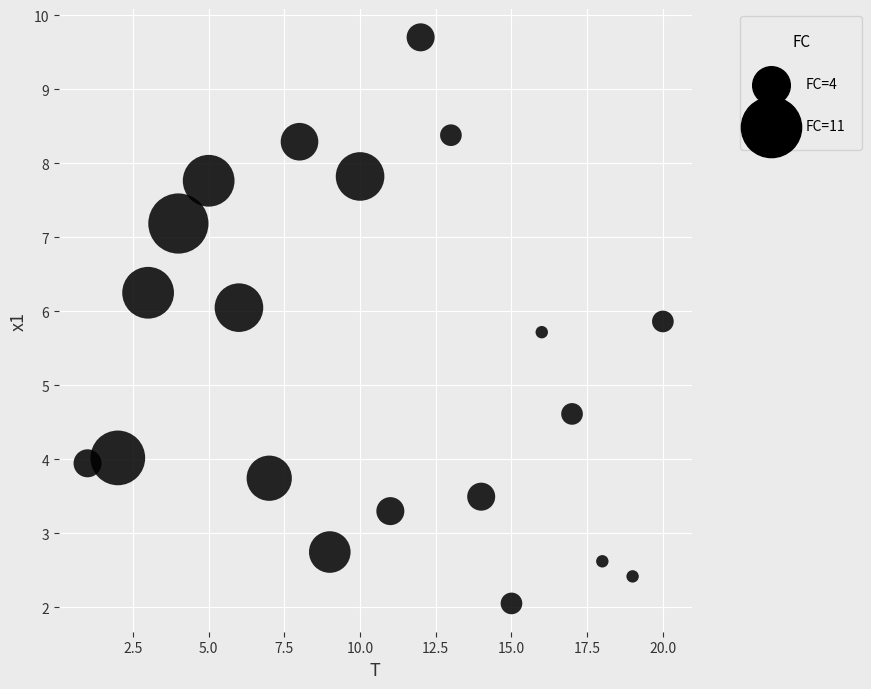

What is the range of X values (max minus min)?

19.0